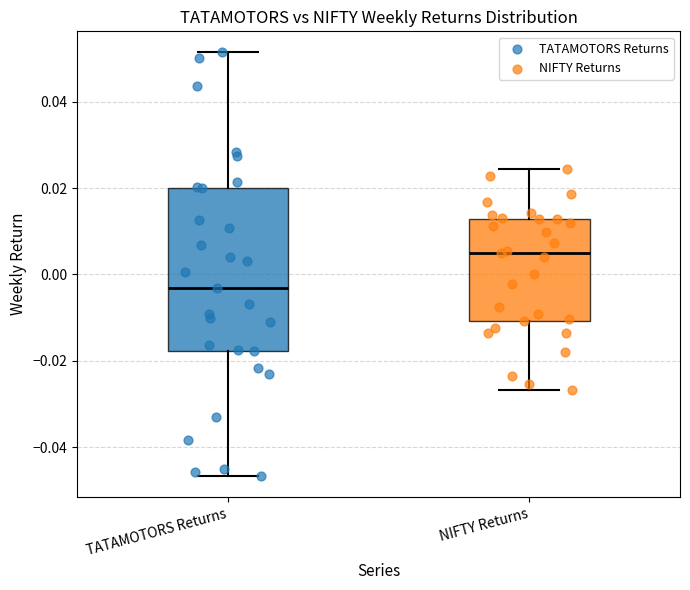

Where does the lower whisker of the box for NIFTY Returns end on the y-axis? The values are not printed on the chart, so give them approximately, as read against the axis.

-0.026